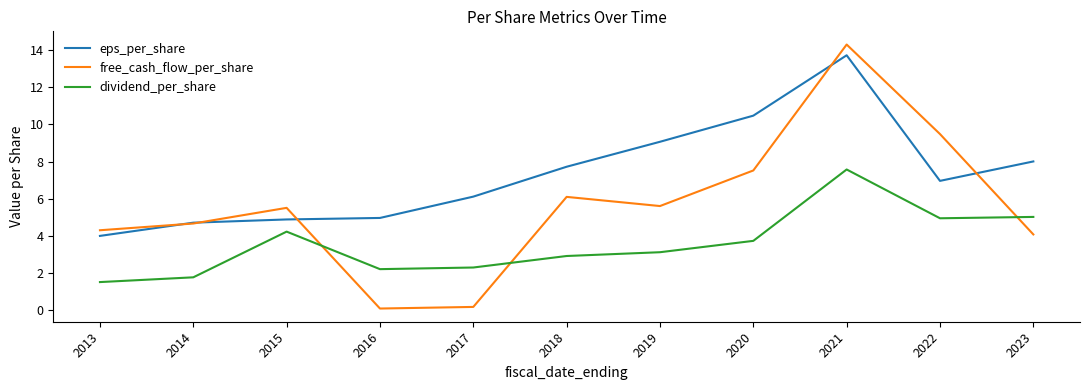

List the series in order of their overall mean, highest first.

eps_per_share, free_cash_flow_per_share, dividend_per_share